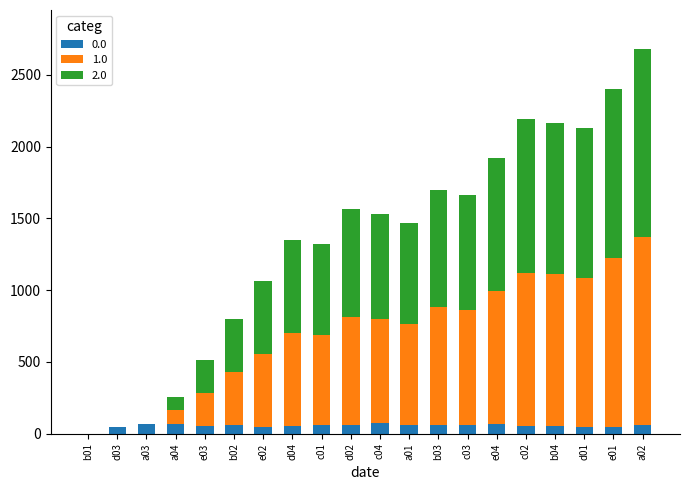

What is the total value across all series at e04?

1923.0